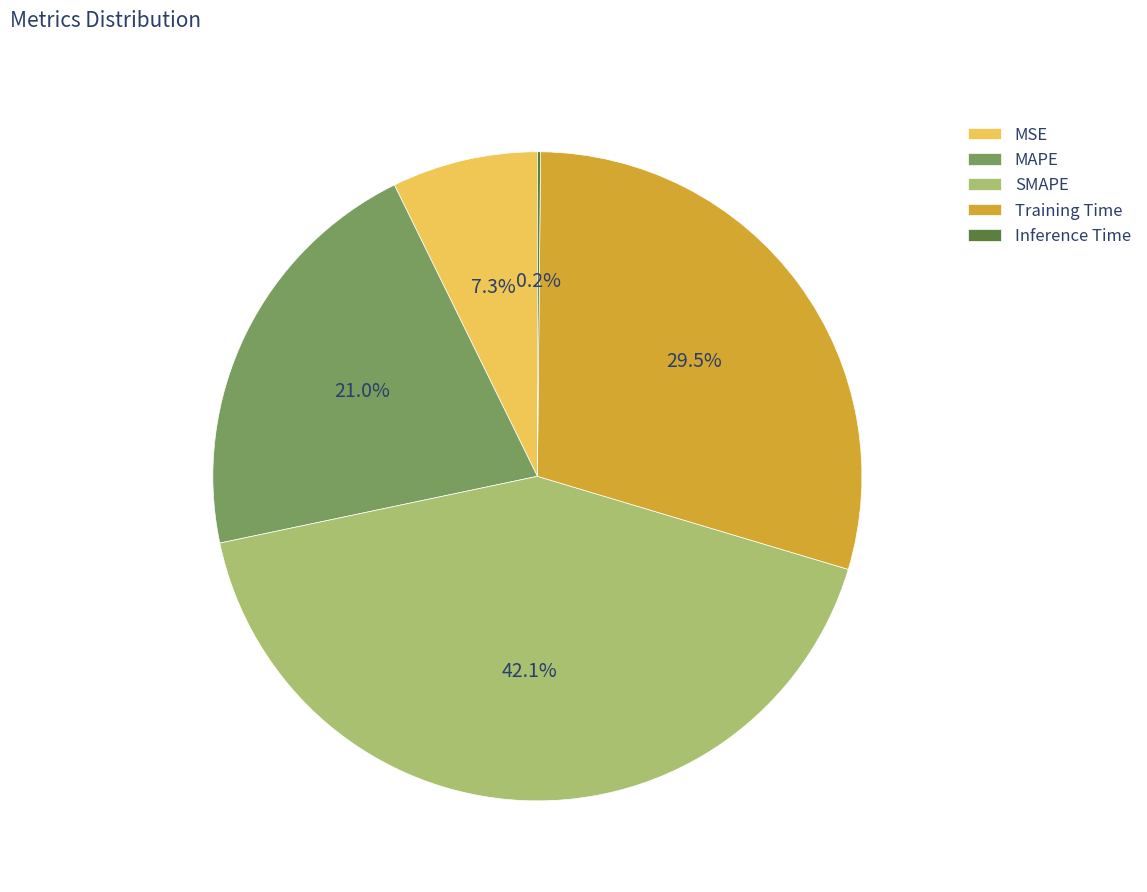

What portion of the pie excludes SMAPE?

57.9%